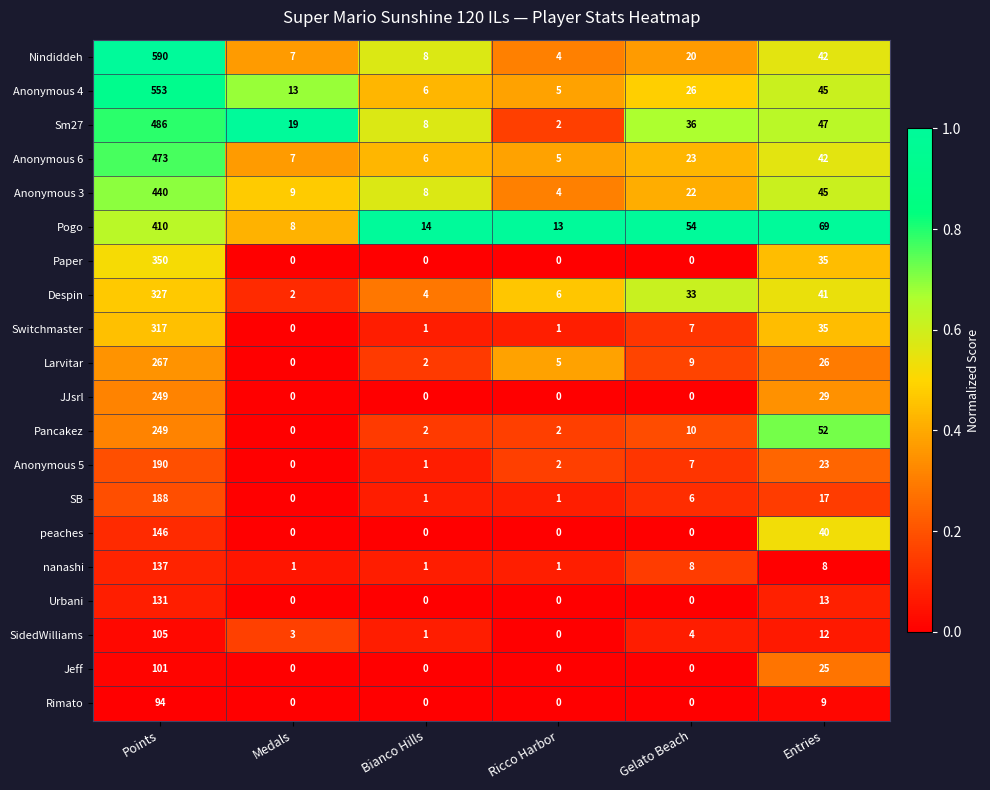

At which label does Anonymous 3 reach its peak?

Points